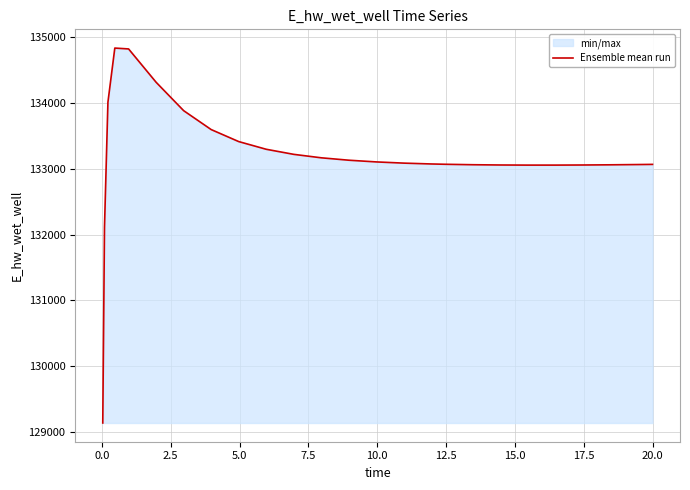

What is the maximum value shown in the chart?

134825.4